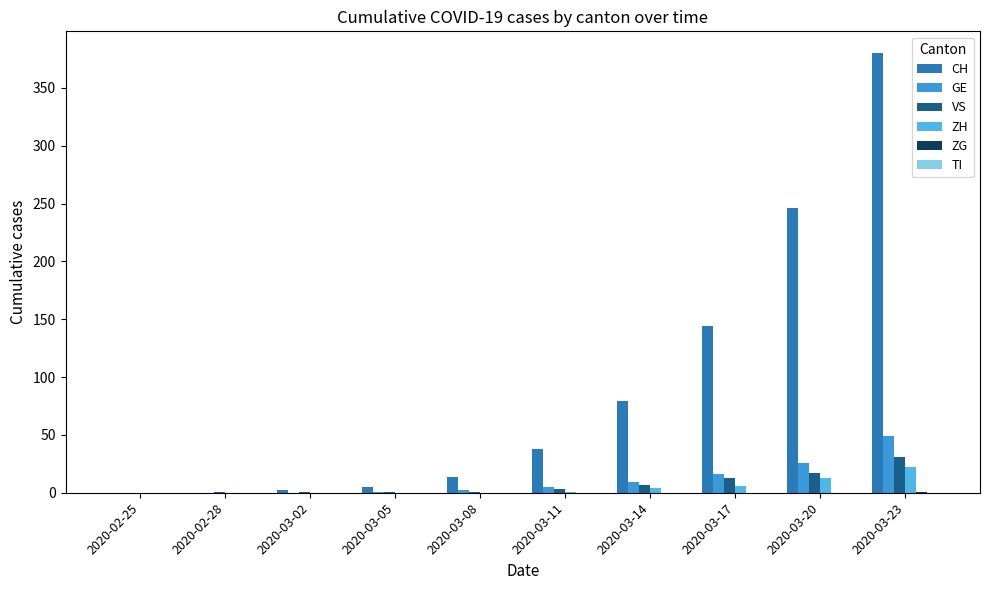

What is the value of the CH bar at the 3rd from the left?

2